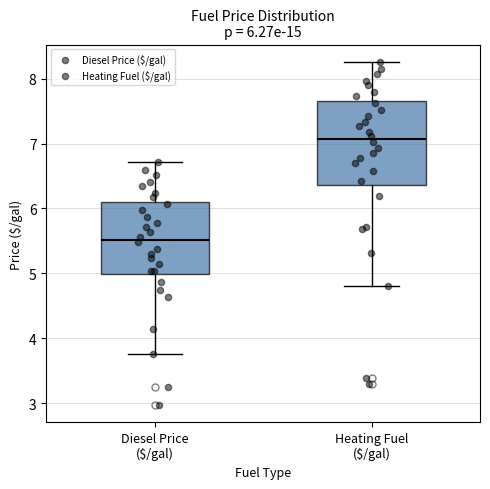

Comparing the boxes themselves (not the whiskers), which one is the tallest?

Heating Fuel ($/gal)